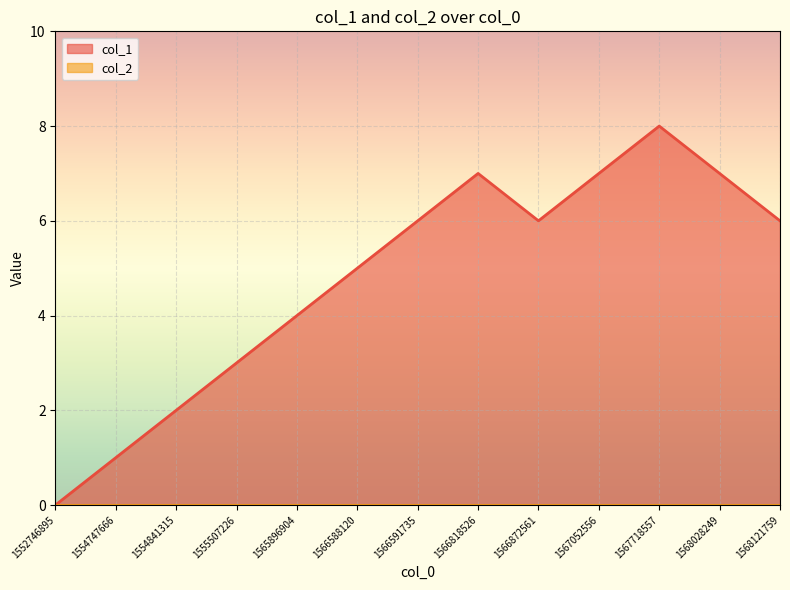

True or false: the data shows 11 at 1567052556.

False